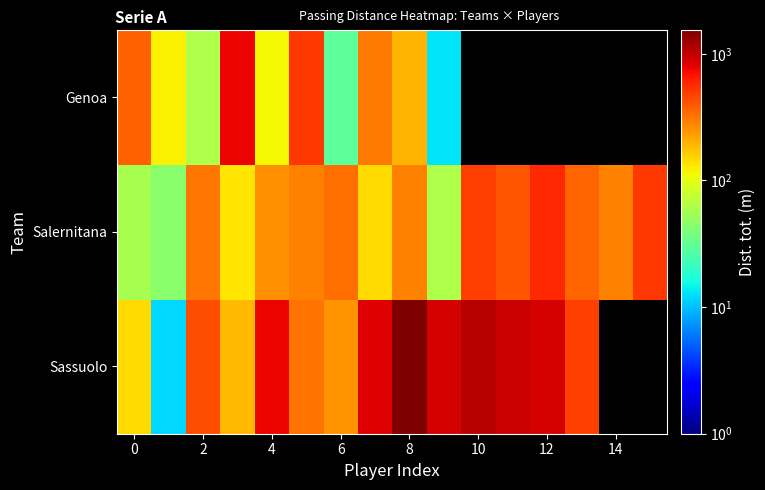

The row_0 series shows 220.4 at −2. True or false?

False